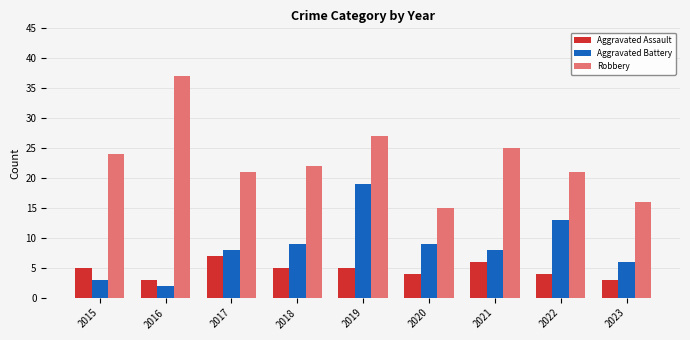

List the series in order of their overall mean, highest first.

Robbery, Aggravated Battery, Aggravated Assault